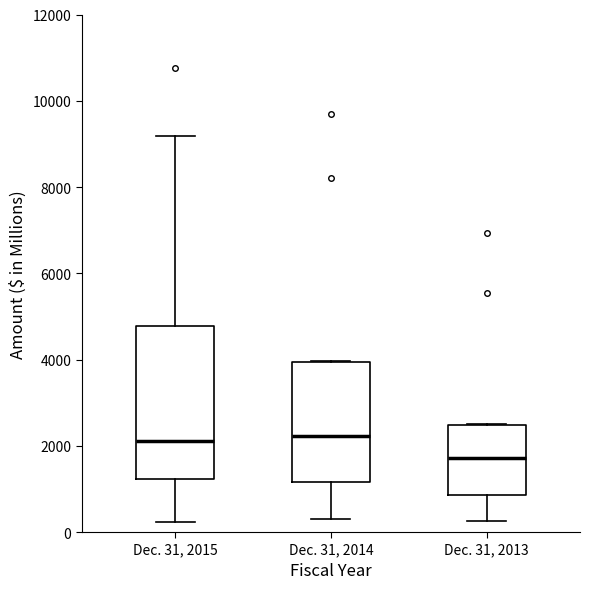

Reading left to right, transcribe this box plot: for each box, give where its median line is, the range the box spans, and where its two whiskers end, as read against the y-axis. The values are not printed on the chart, so give them approximately, as read against the axis.

Dec. 31, 2015: median 2200, box 1200 to 4800, whiskers 200 to 9200
Dec. 31, 2014: median 2200, box 1200 to 4000, whiskers 400 to 4000
Dec. 31, 2013: median 1800, box 800 to 2400, whiskers 200 to 2600